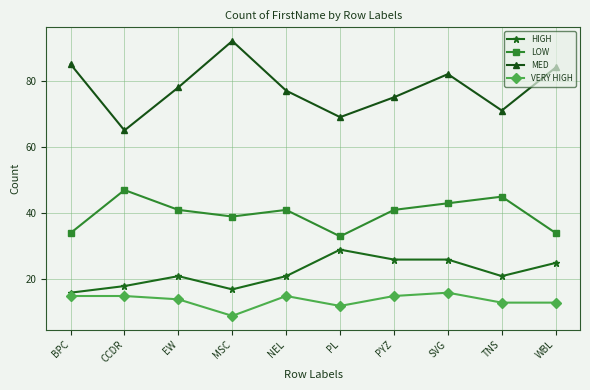

The VERY HIGH series shows 15 at CCDR. True or false?

True